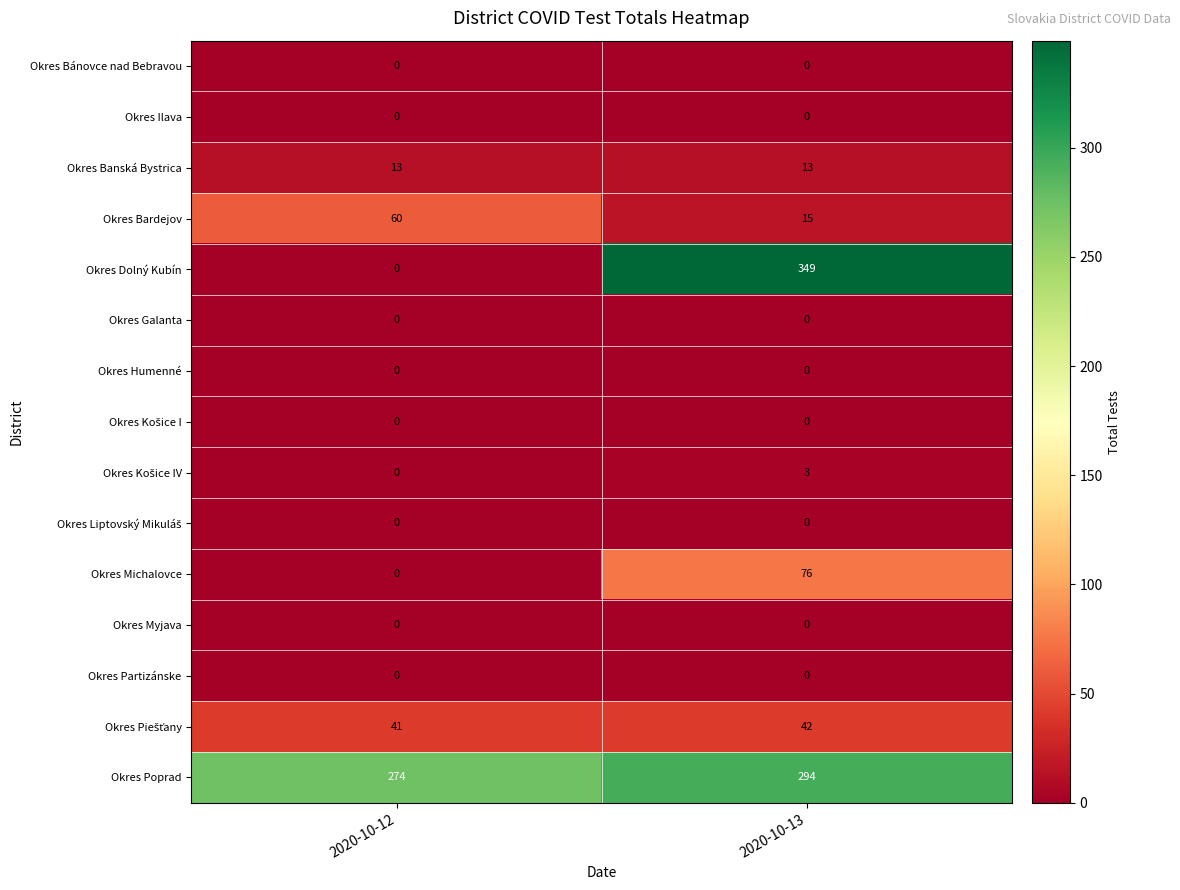

True or false: Okres Dolný Kubín has a value of 170 at 2020-10-12.

False